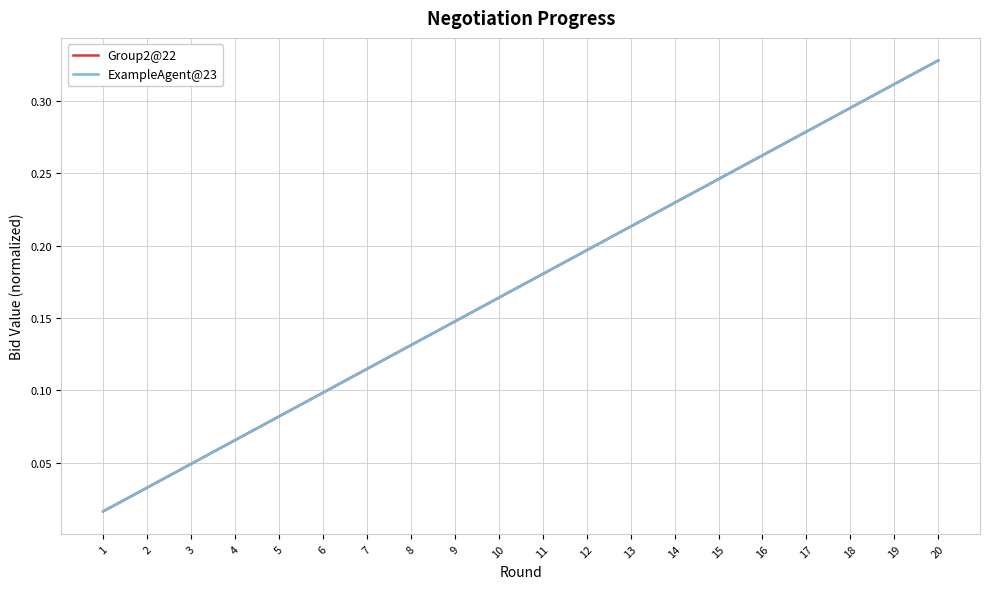

What is the average value of the Group2@22 series?

0.2